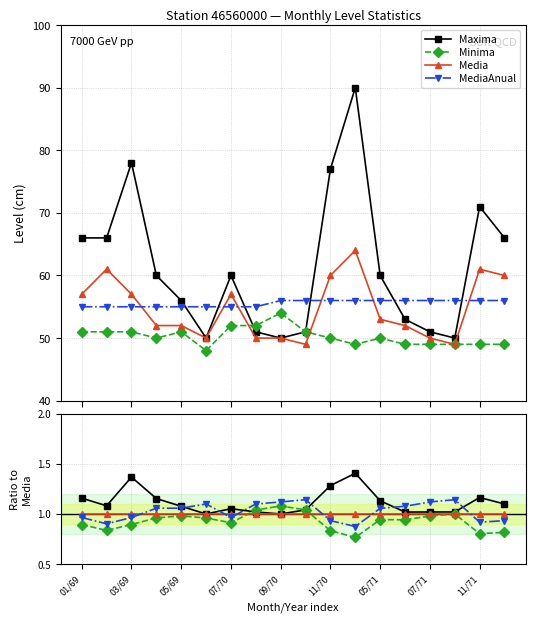

What is the label of the 18th point from the left?

17